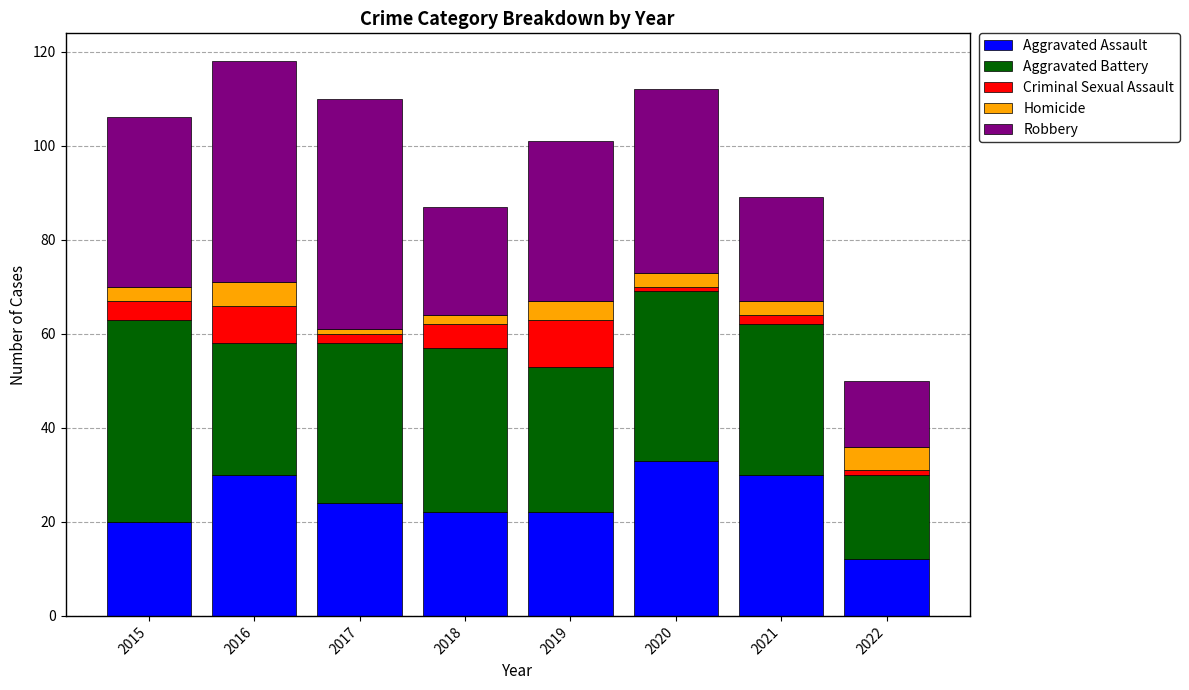

What is the sum of all Aggravated Assault values?

193